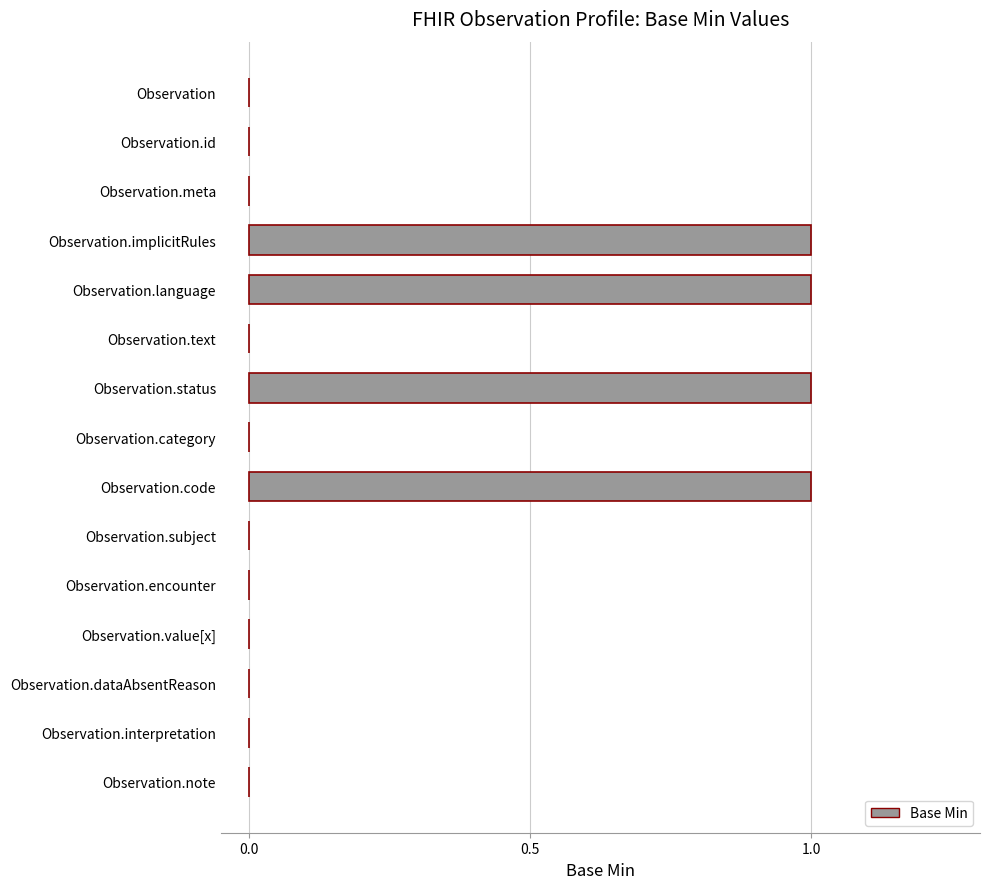

The chart shows a value of 0 at Observation.meta. True or false?

True